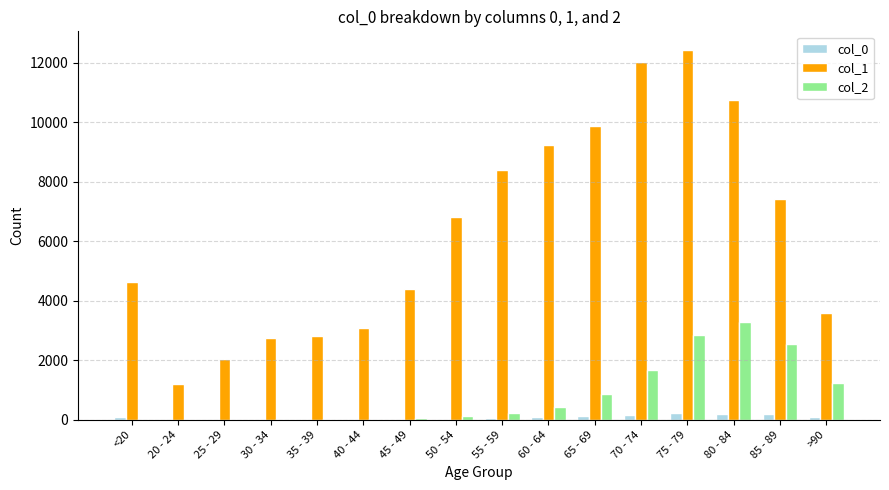

Which series has the largest total across all categories?

col_1